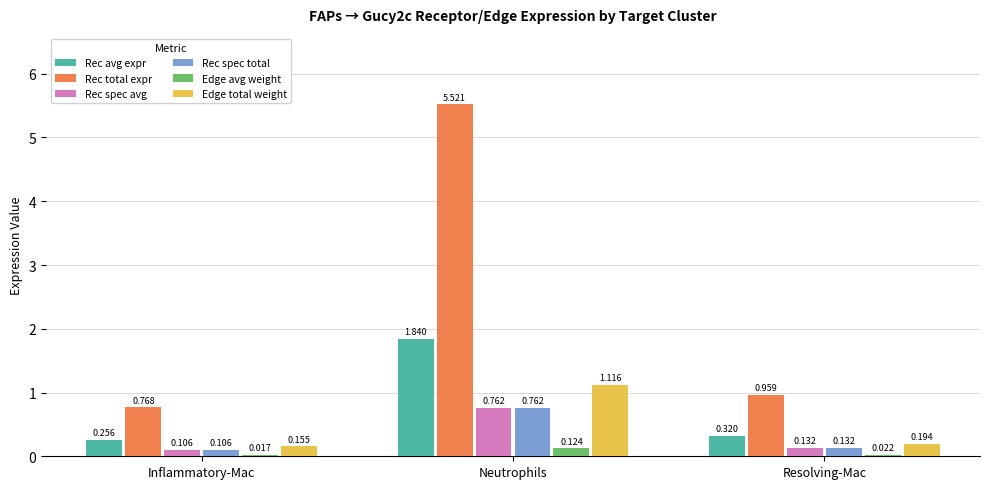

What is the sum of all Edge total weight values?

1.5